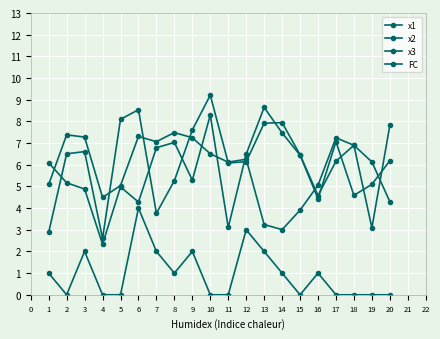

What is the average value of the x3 series?

6.2